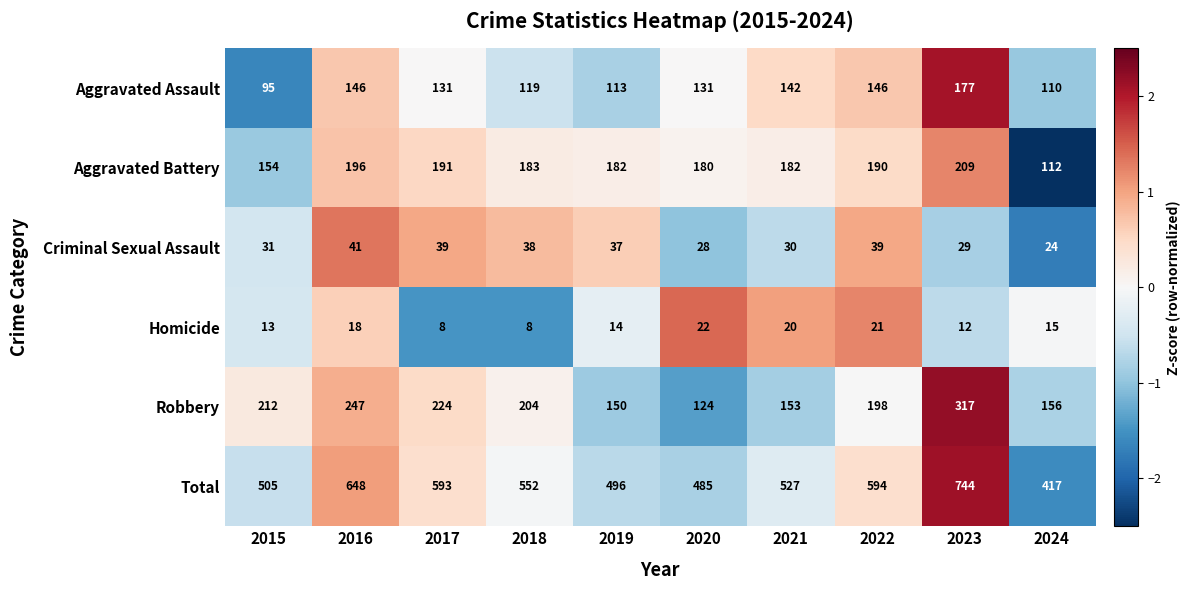

Which series has the largest total across all categories?

Total